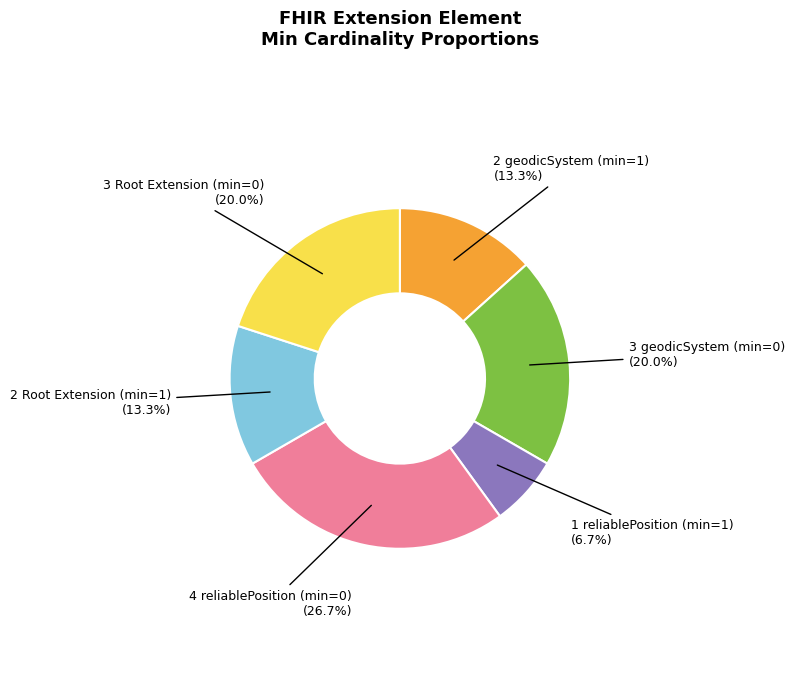

How many segments does this pie chart have?

6